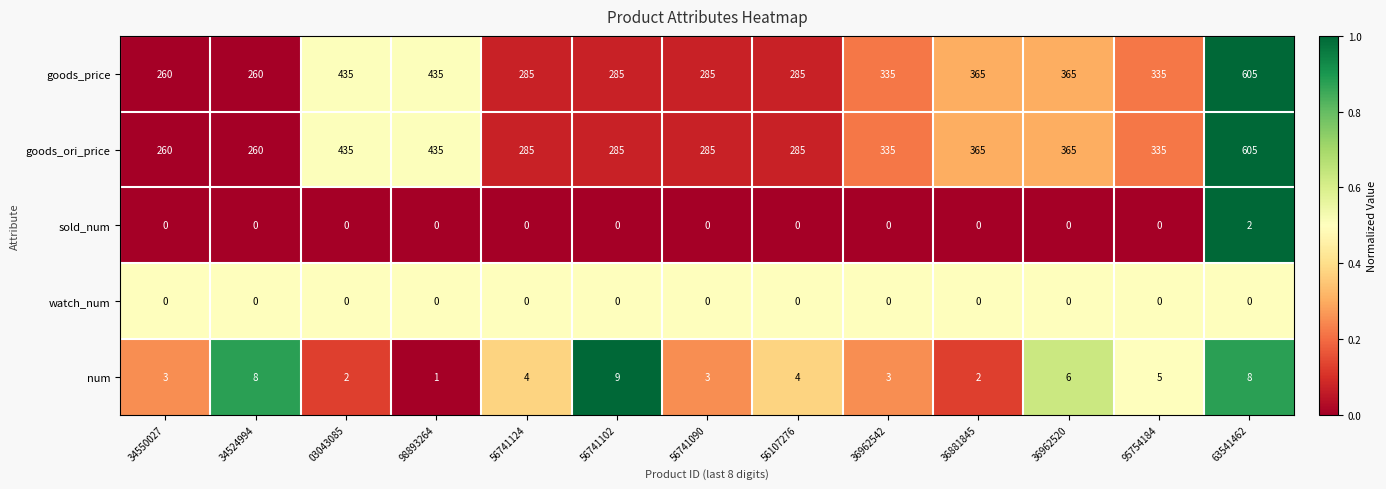

How many data points does each series have?

13